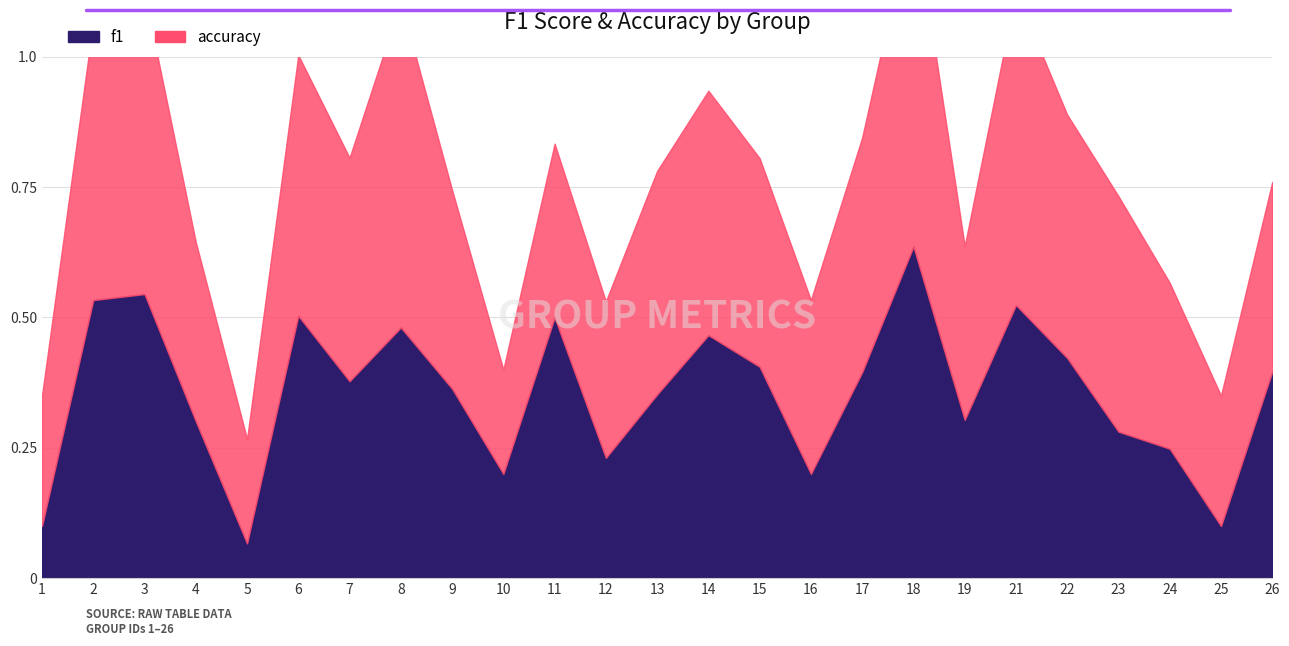

How many lines are shown in the chart?

2